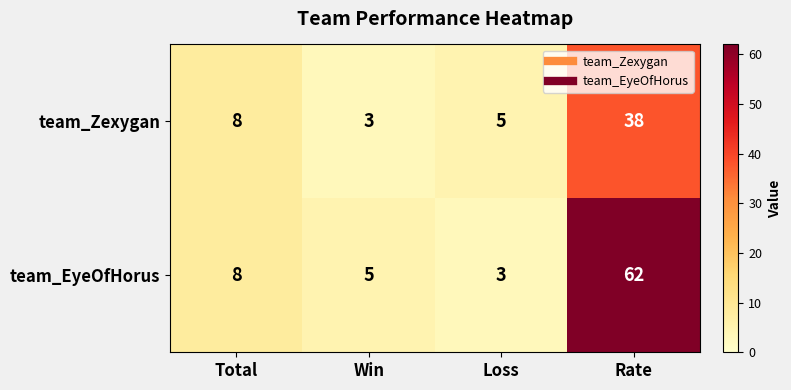

Rank the series by their maximum value, from lowest to highest.

team_Zexygan, team_EyeOfHorus